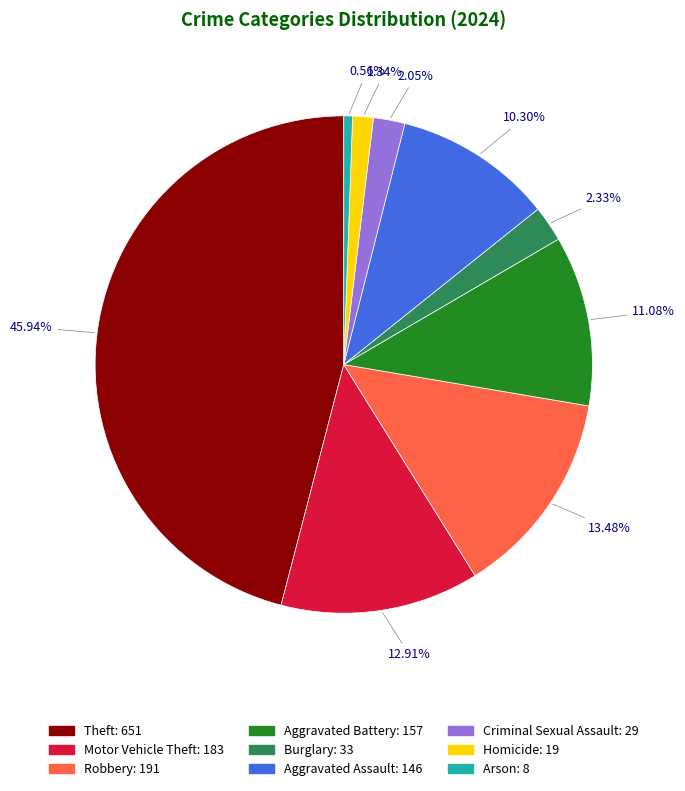

Does any single category account for the majority?

No